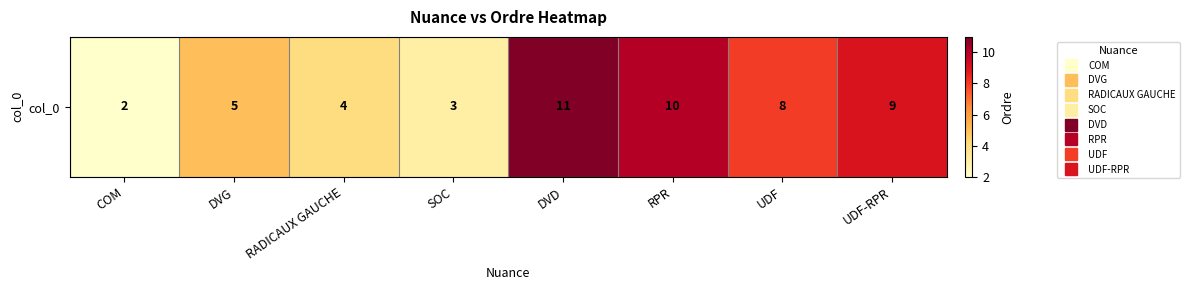

Which category has the highest value across all series?

DVD